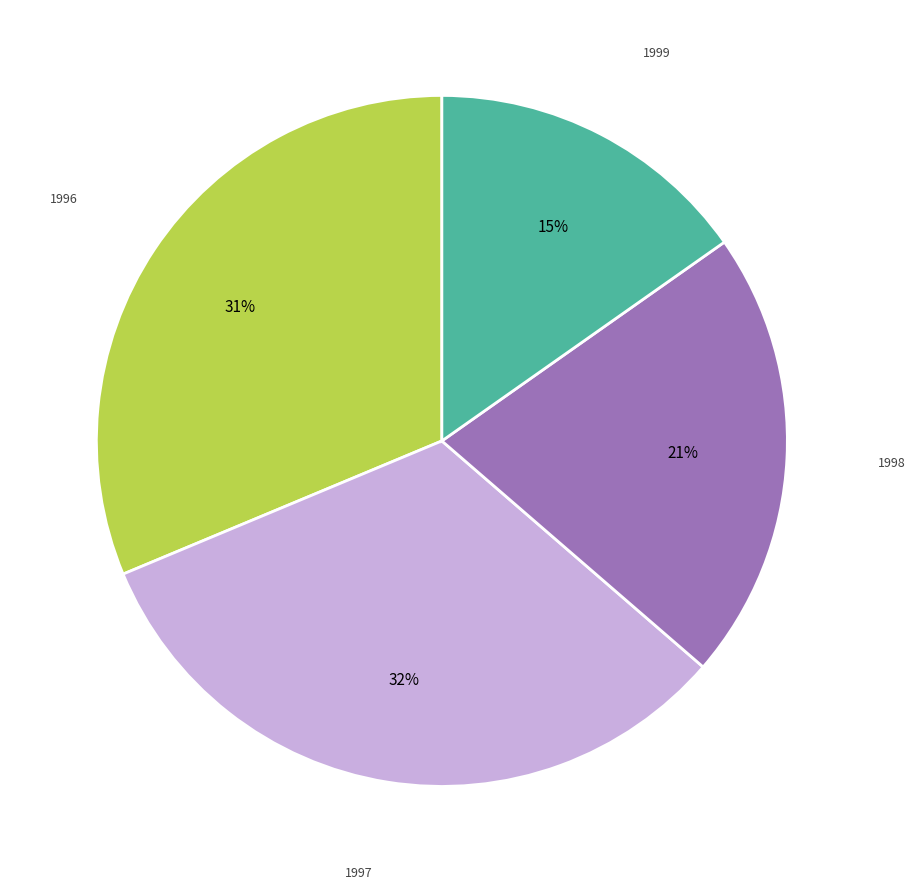

Is there a majority slice in this chart?

No